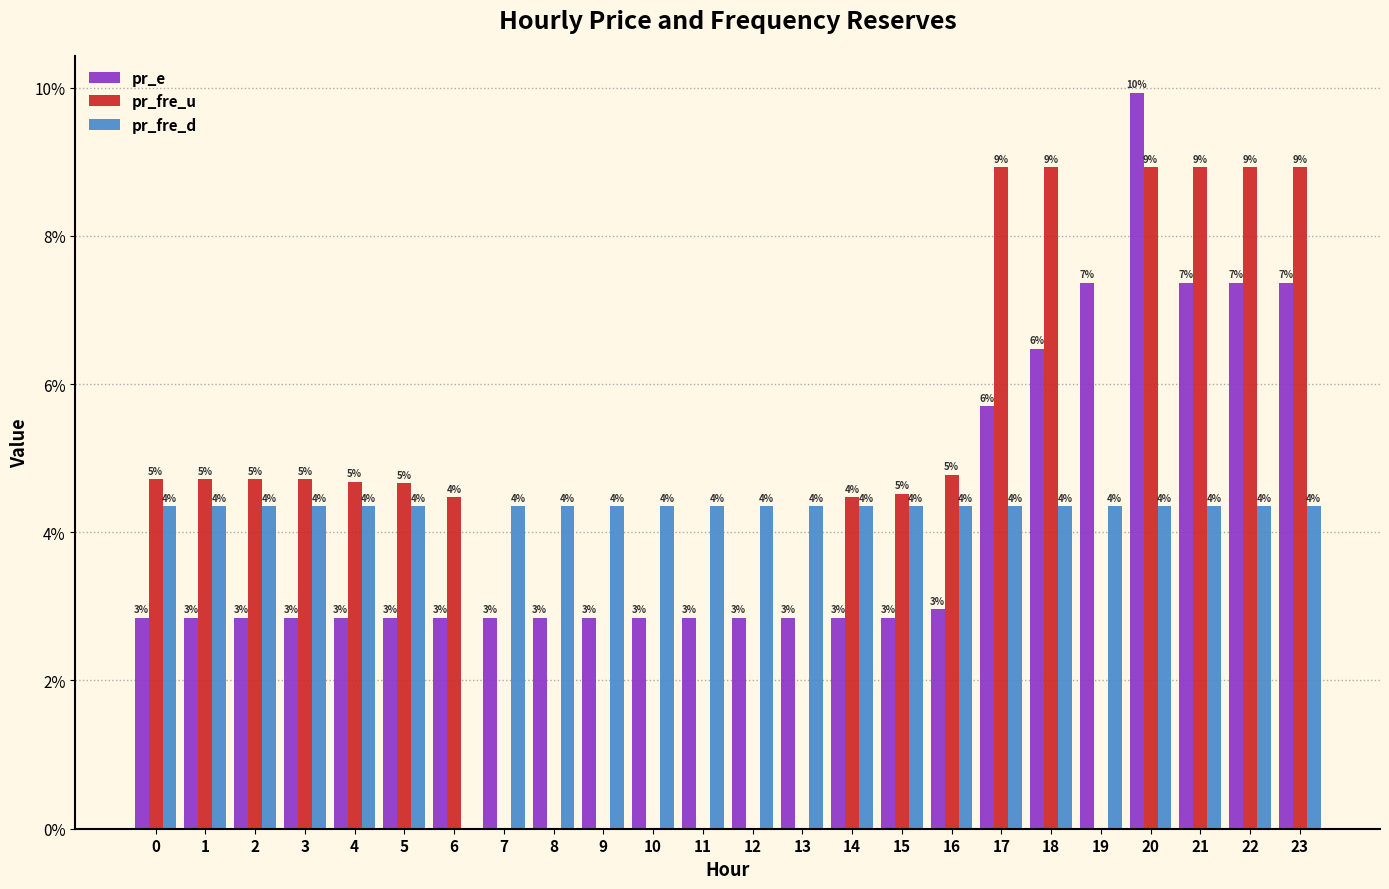

Are the bars horizontal?

No